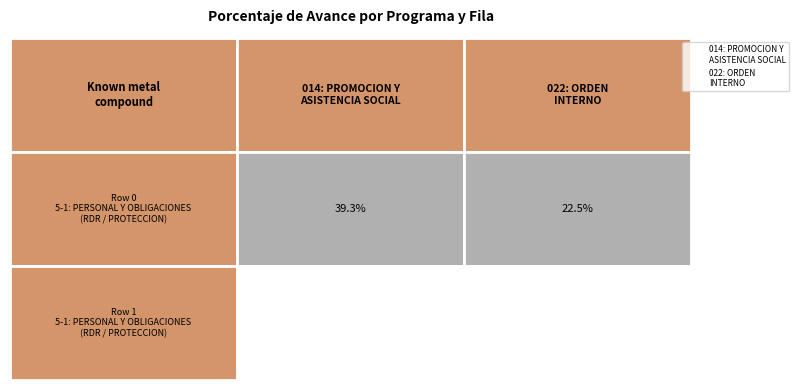

Is the value of 014: PROMOCION Y ASISTENCIA SOCIAL Y CO... at 2 greater than the value of 022: ORDEN INTERNO at 4?

No